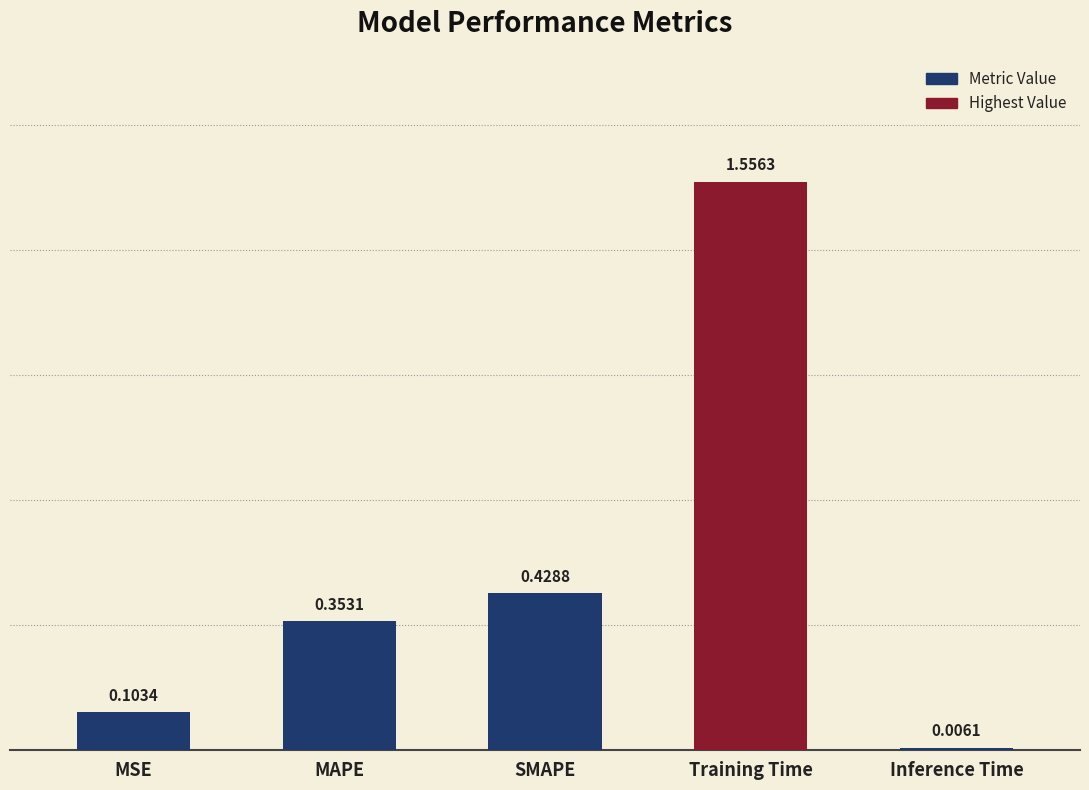

Rank the categories by value from highest to lowest.

Training Time, SMAPE, MAPE, MSE, Inference Time